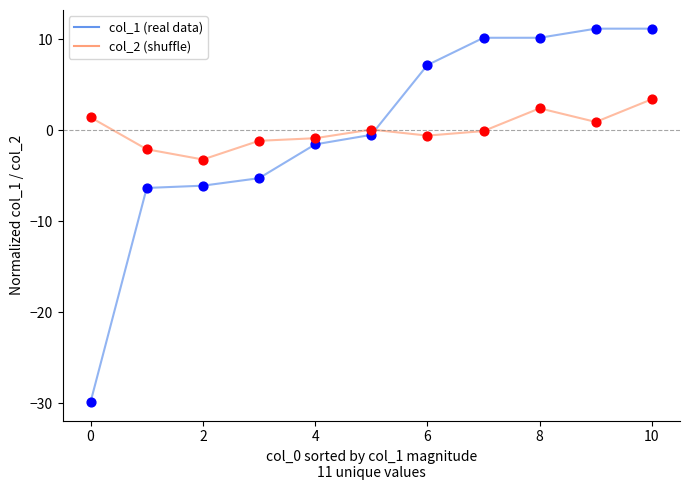

Which series has the largest range (max minus min)?

col_1 (real data)